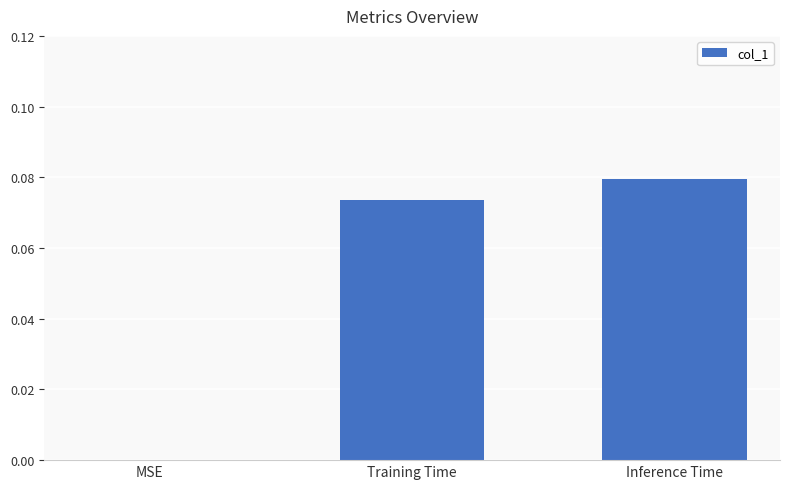

Between MSE and Training Time, which is larger?

Training Time